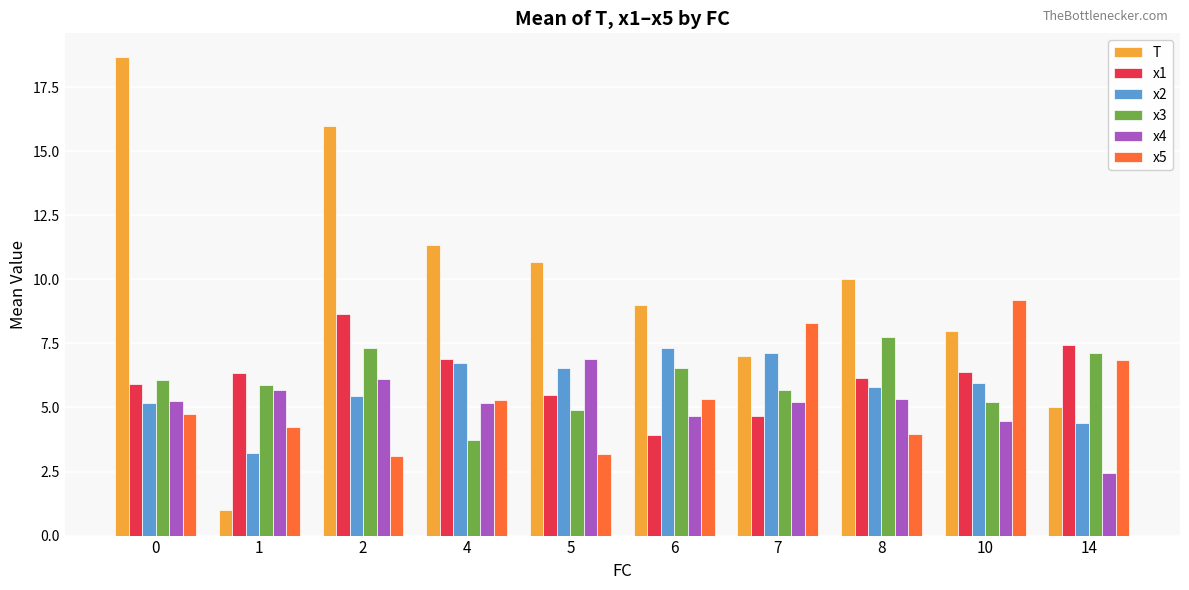

What is the value of the x4 bar at the 4th from the left?

5.2